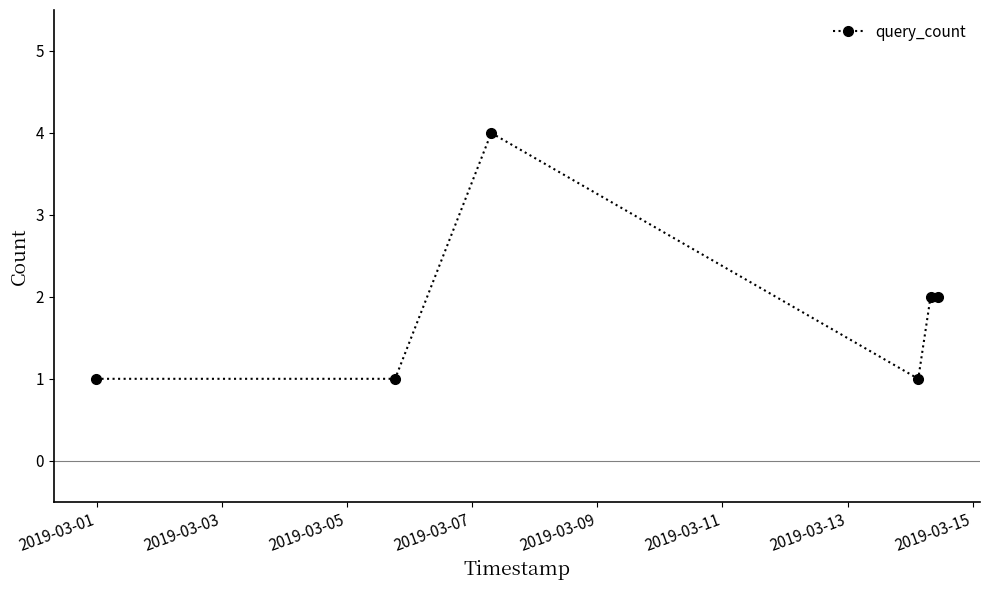

True or false: the data has more than 0 interior local peaks.

True